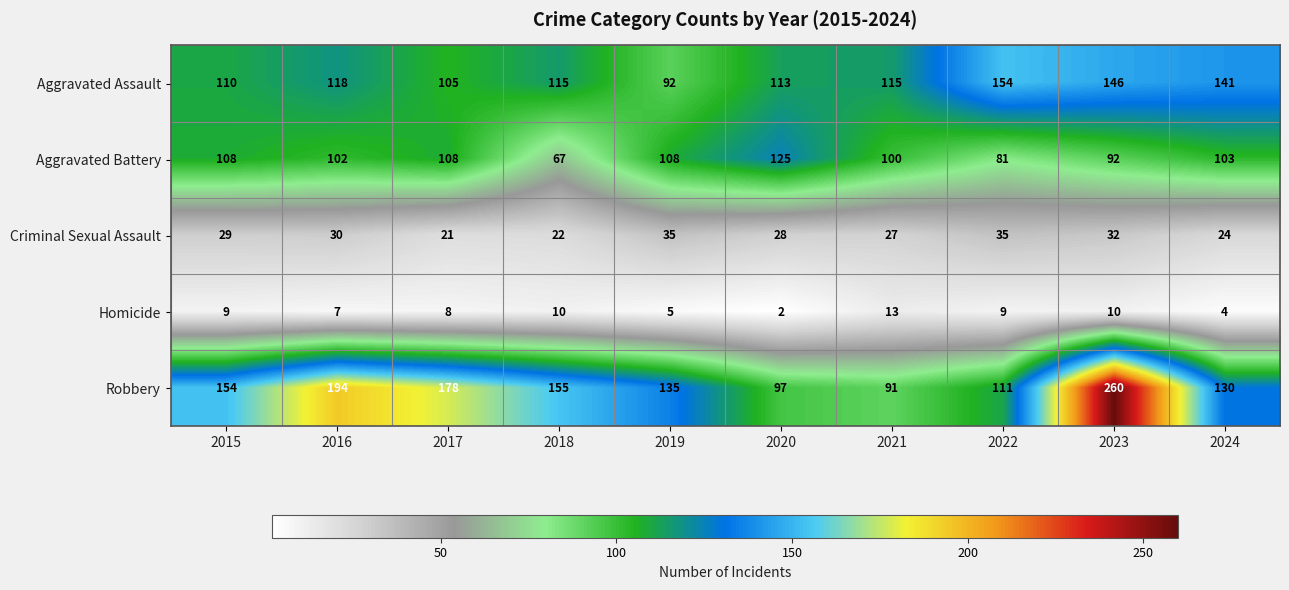

What is the maximum value for Aggravated Assault?

154